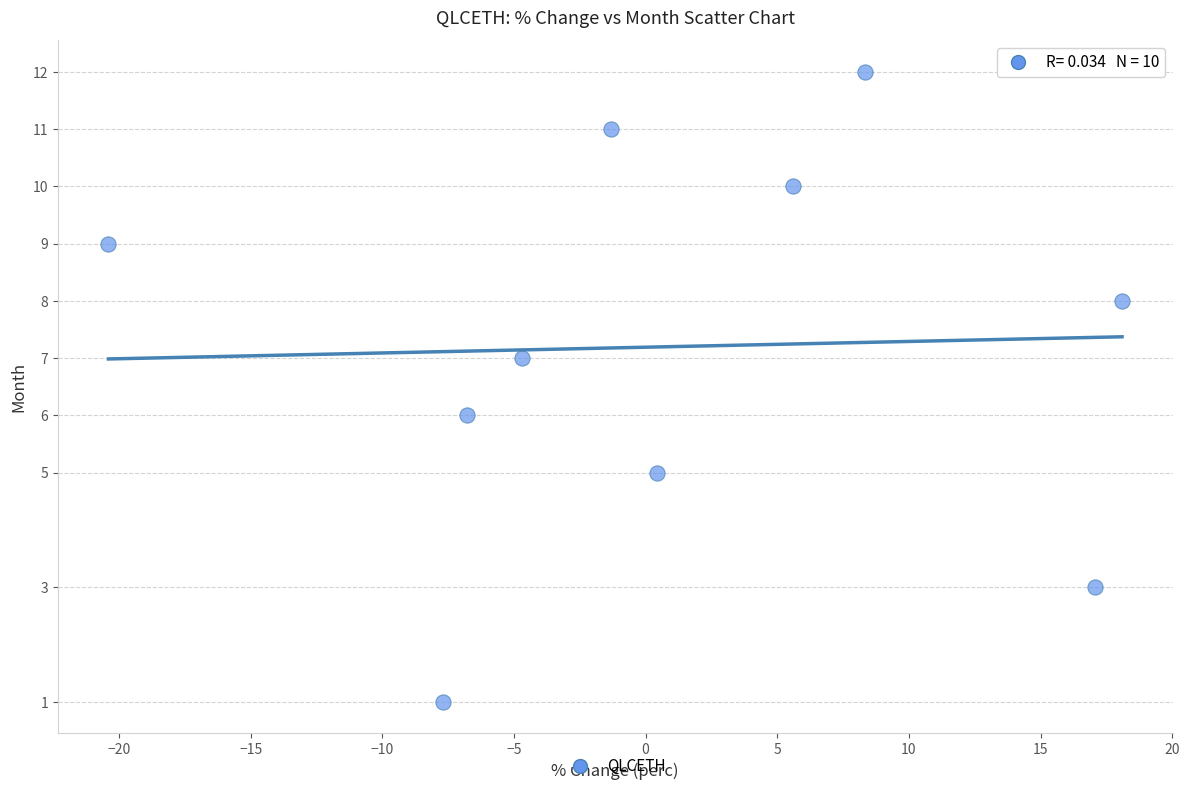

What is the average Y value?

7